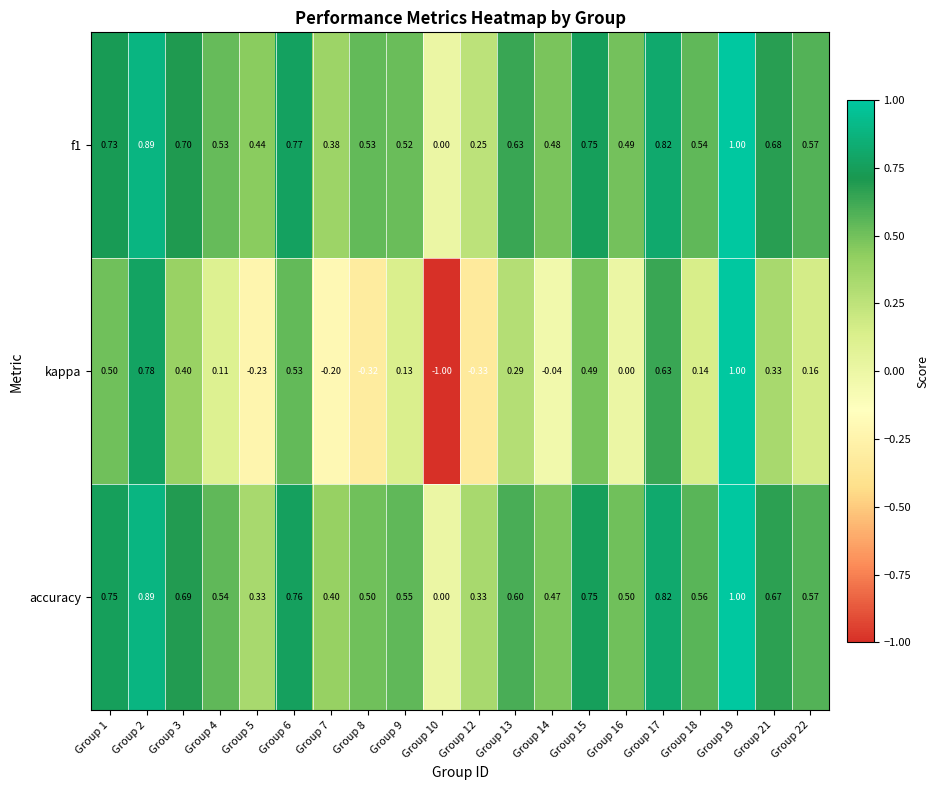

Which series changed the most between Group 9 and Group 15?

kappa